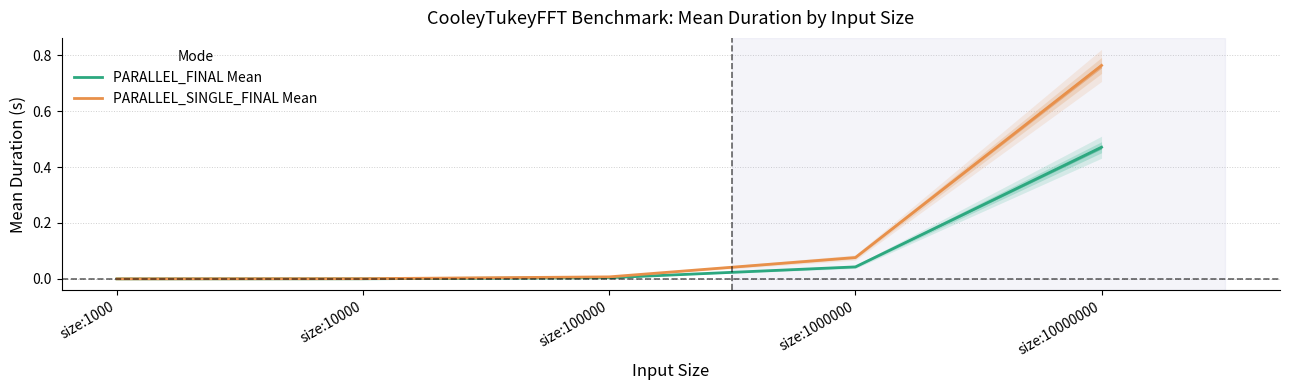

Rank the categories by PARALLEL_SINGLE_FINAL Mean value from lowest to highest.

size:1000, size:10000, size:100000, size:1000000, size:10000000